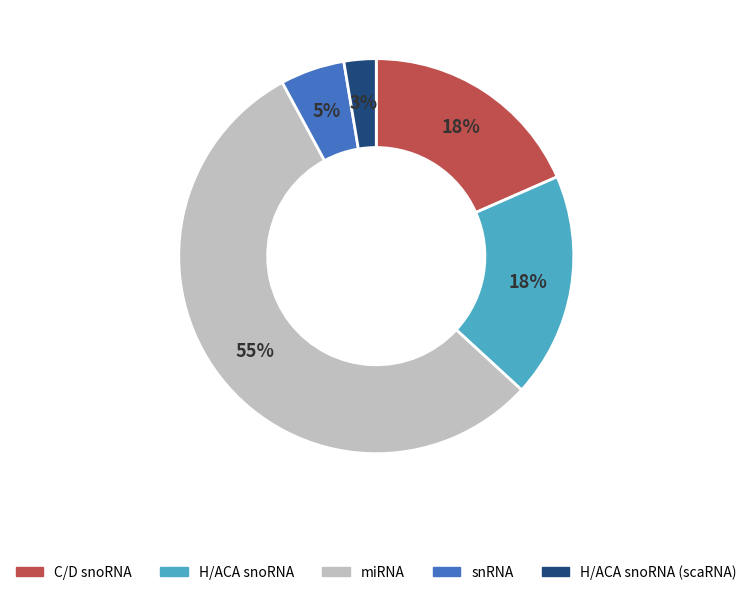

Do H/ACA snoRNA (scaRNA) and H/ACA snoRNA together represent more than half of the pie?

No